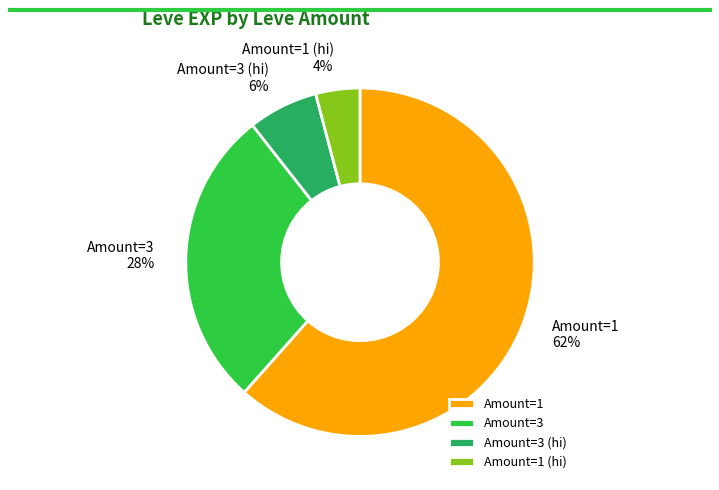

Between Amount=3 (hi) and Amount=1 (hi), which is larger?

Amount=3 (hi)